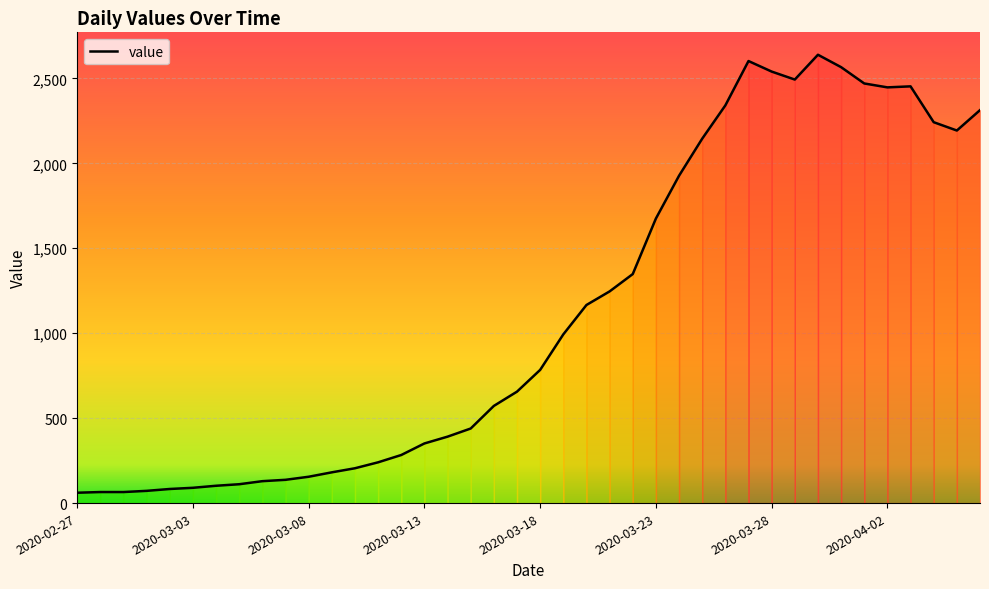

What is the difference between the maximum and minimum values?

2578